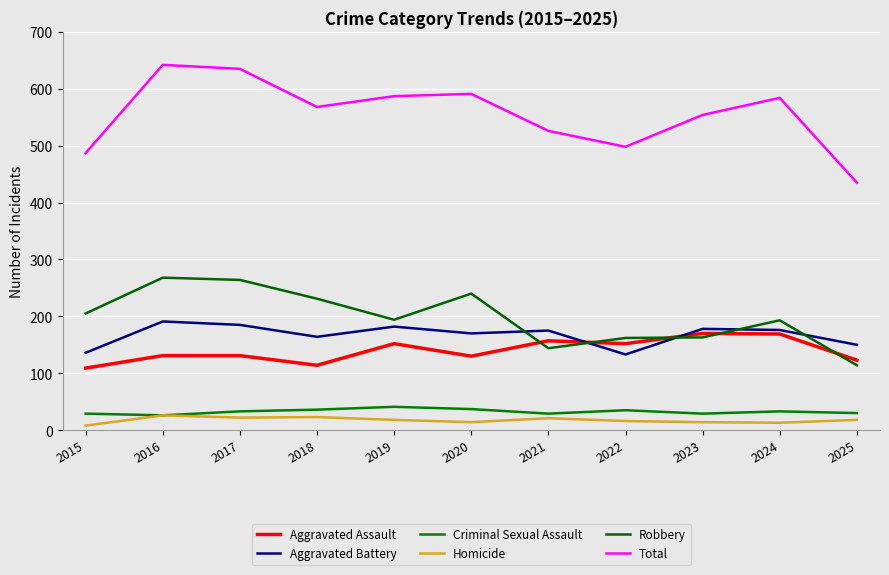

What is the sum of the Homicide values at 2016 and 2022?

42